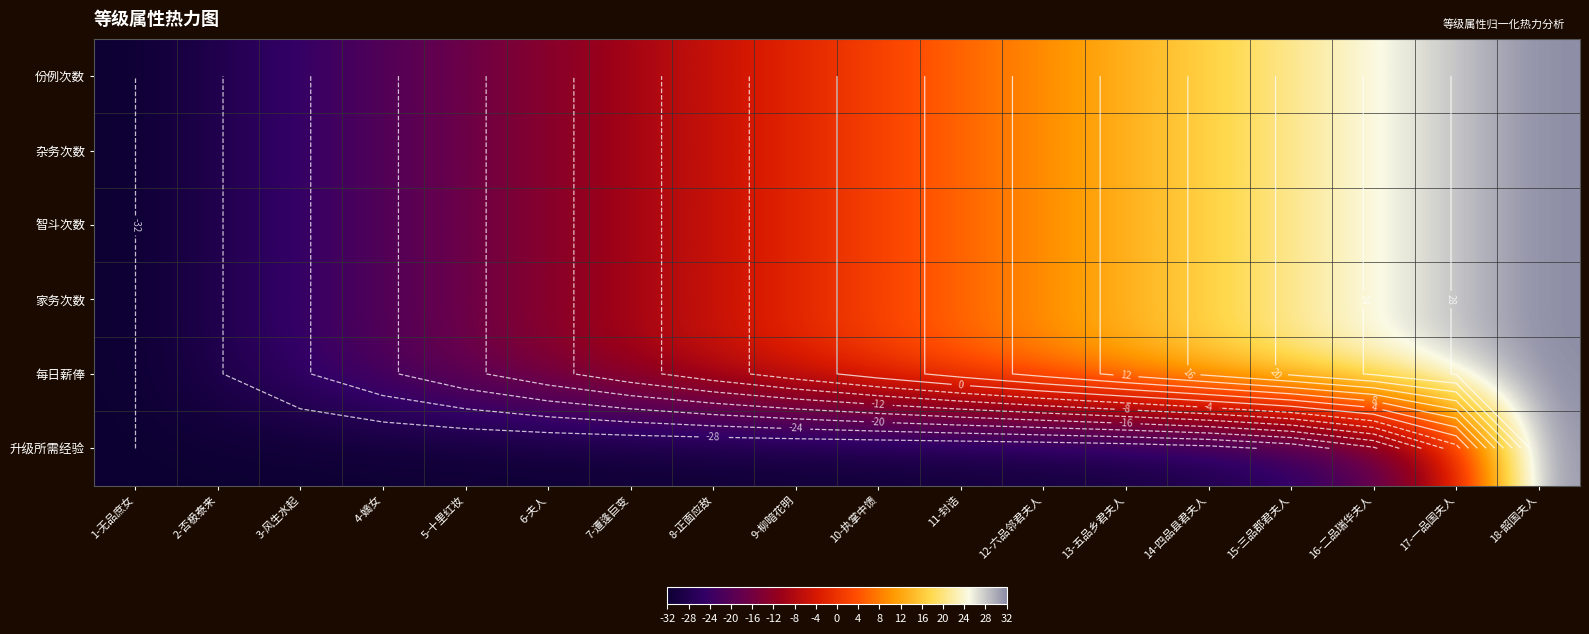

The 家务次数 series shows -5.6 at 8-正面应敌. True or false?

True